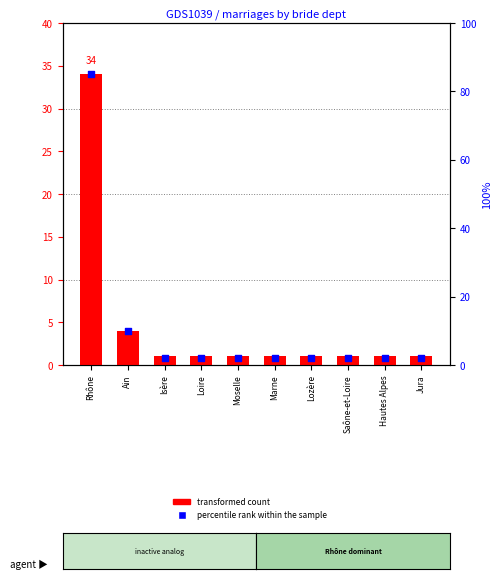

Which series reaches the maximum Y coordinate?

percentile rank within the sample